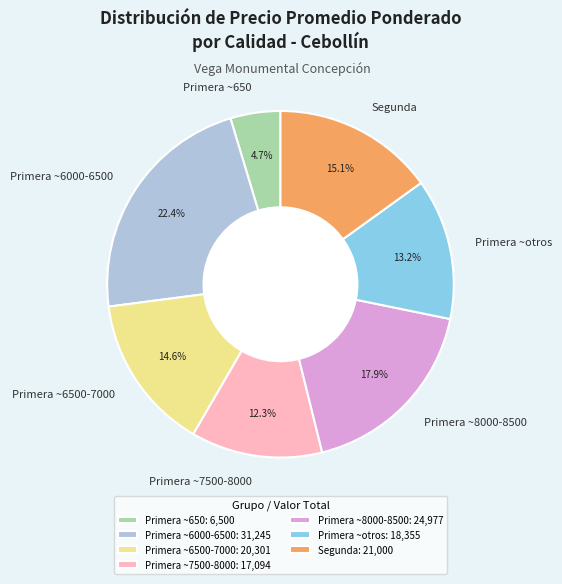

How much of the chart is everything except Primera ~8000-8500?

82.1%